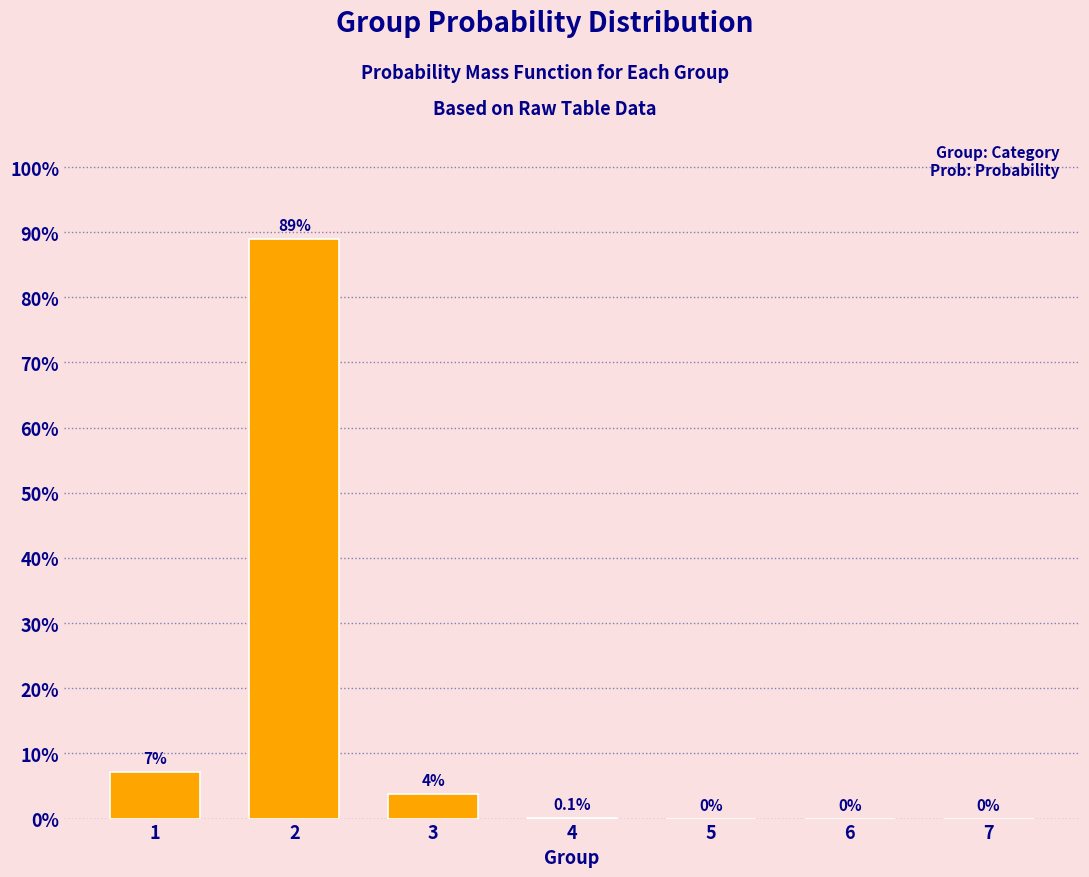

Does the chart contain stacked bars?

No